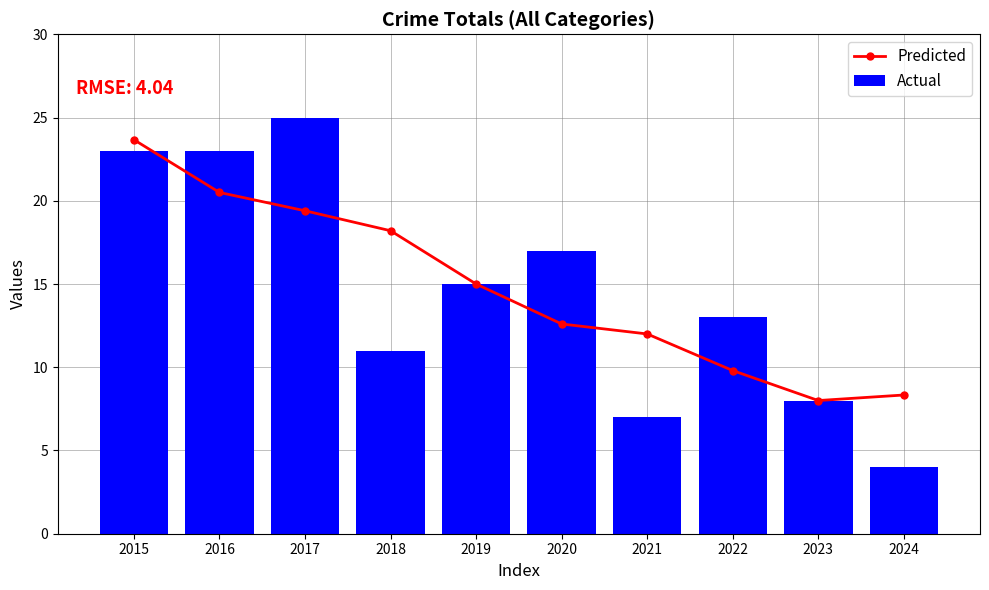

True or false: Predicted has a value of 16.9 at 2020.

False